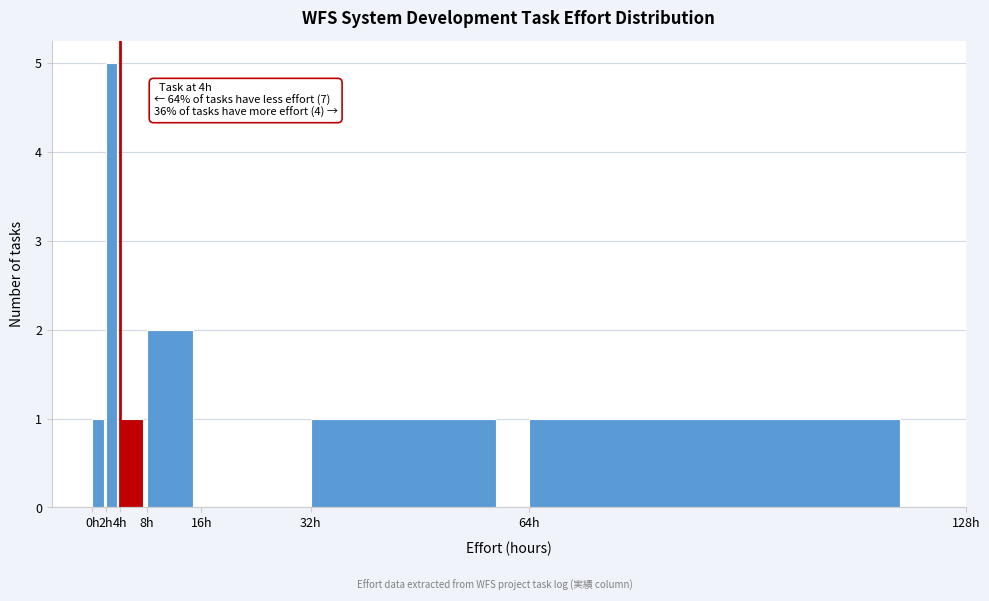

Over which range of the x-axis is the bar tallest?

2 to 4